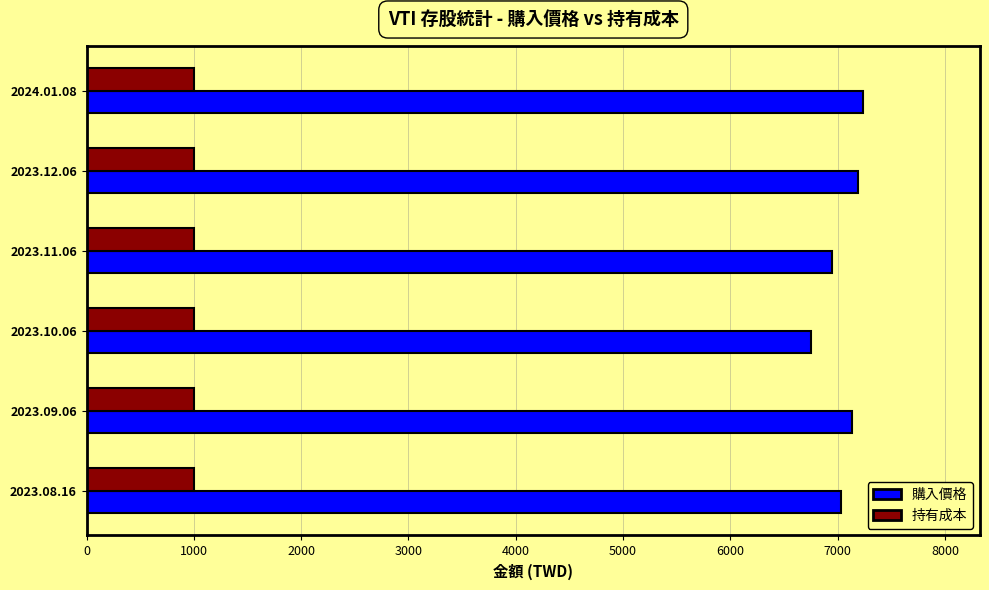

What is the spread (max minus min) of values at 2023.10.06?

5752.6